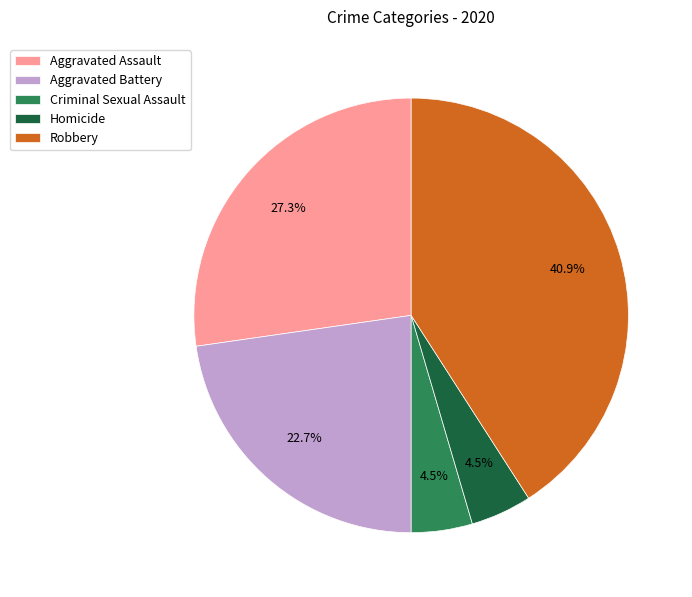

What percentage is NOT represented by Robbery?

59.1%